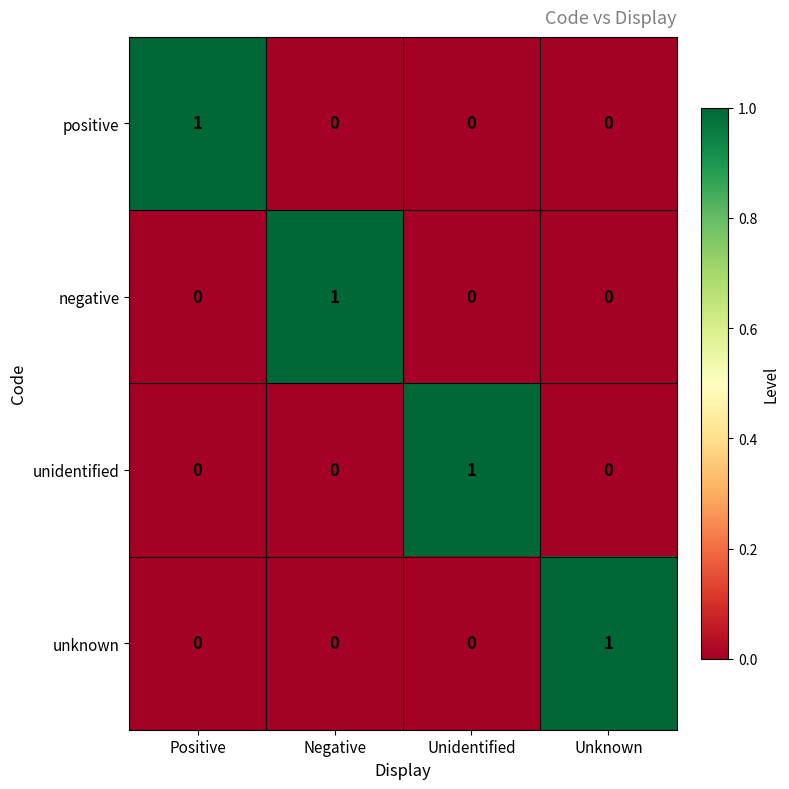

Reading left to right, transcribe all the data shown in this chart.

positive: Positive=1	Negative=0	Unidentified=0	Unknown=0
negative: Positive=0	Negative=1	Unidentified=0	Unknown=0
unidentified: Positive=0	Negative=0	Unidentified=1	Unknown=0
unknown: Positive=0	Negative=0	Unidentified=0	Unknown=1